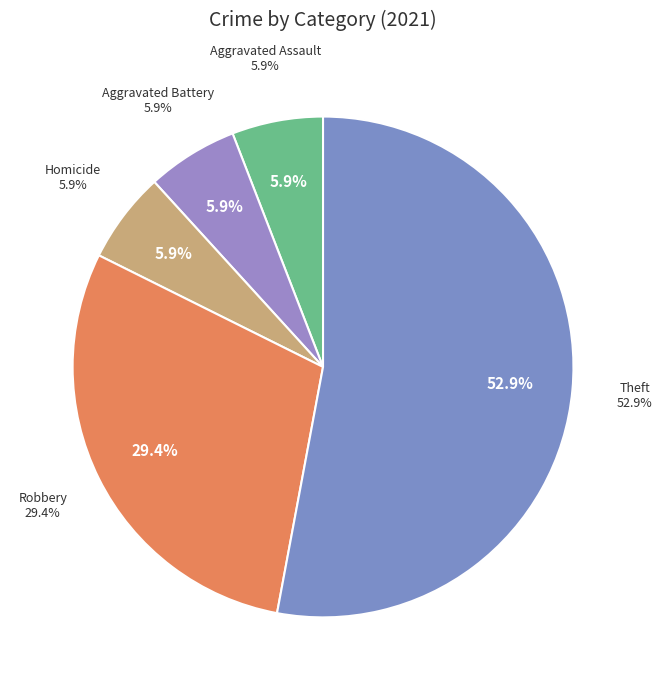

True or false: Aggravated Assault accounts for 6% of the total.

True